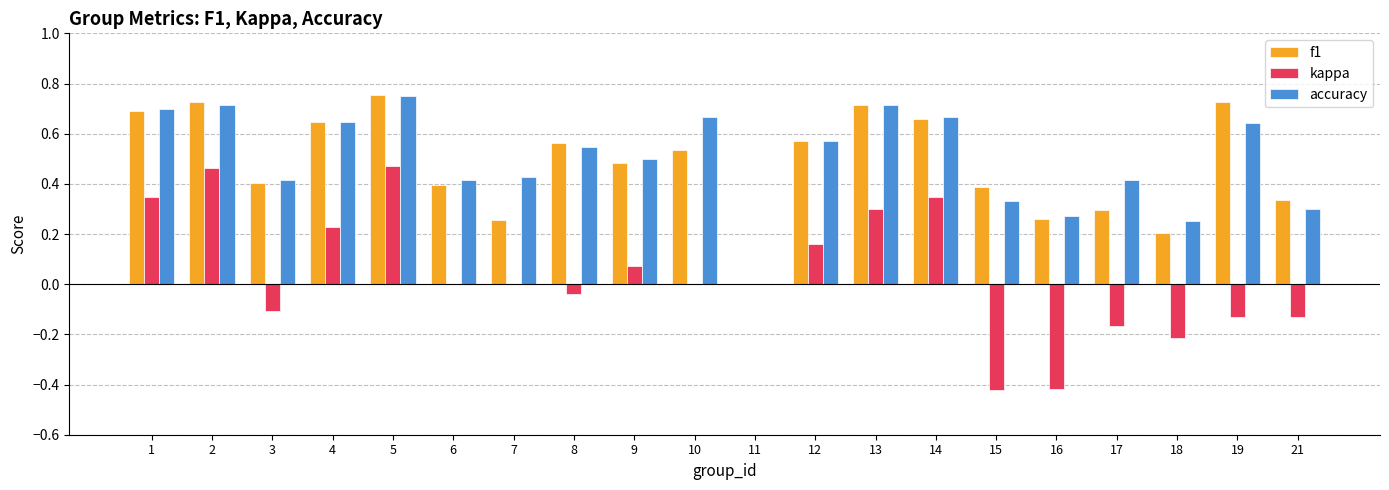

The f1 series shows 0.7 at 1. True or false?

True